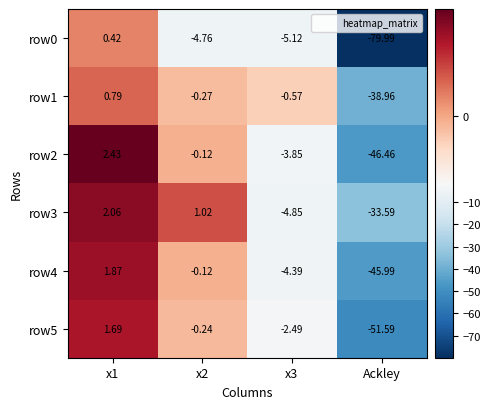

Which series changed the most between x3 and Ackley?

row0